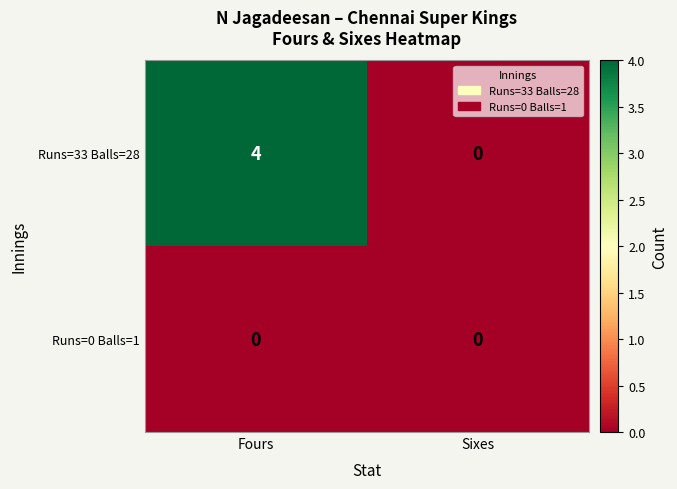

Reading left to right, extract all data points from this chart.

Runs=33 Balls=28: Fours=4	Sixes=0
Runs=0 Balls=1: Fours=0	Sixes=0